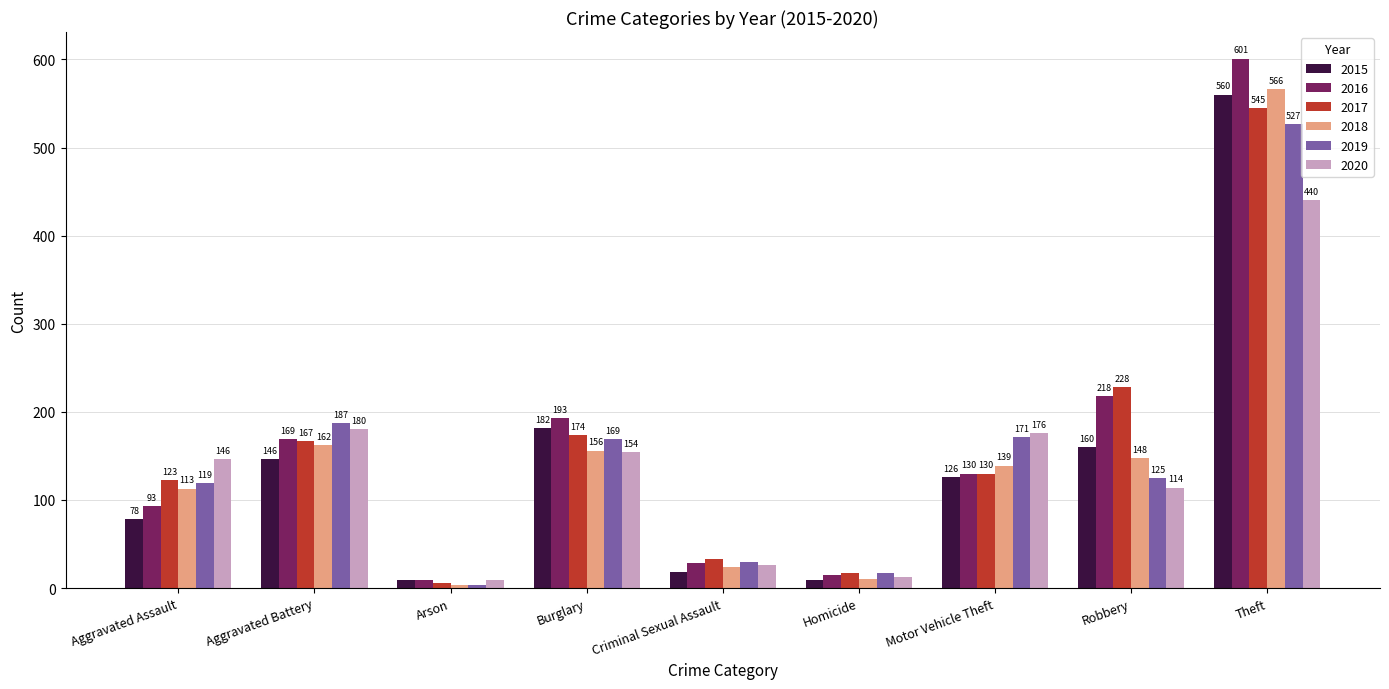

What is the average value of the 2017 series?

158